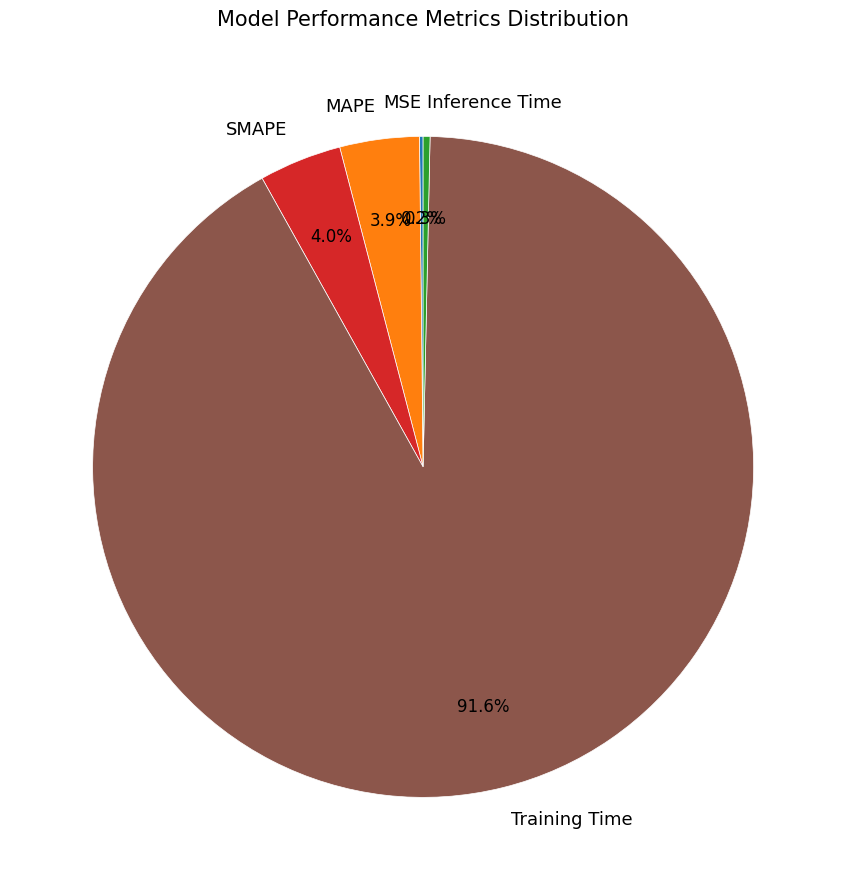

Which slice is the largest?

Training Time